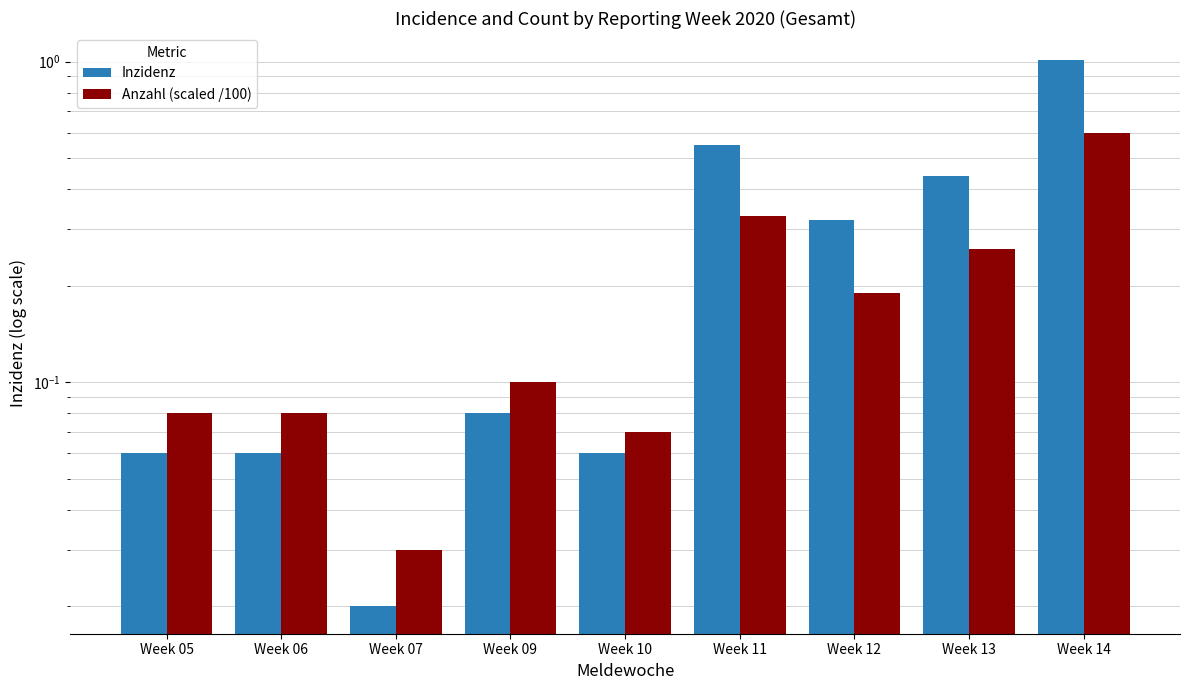

What is the average value of the Inzidenz series?

0.3